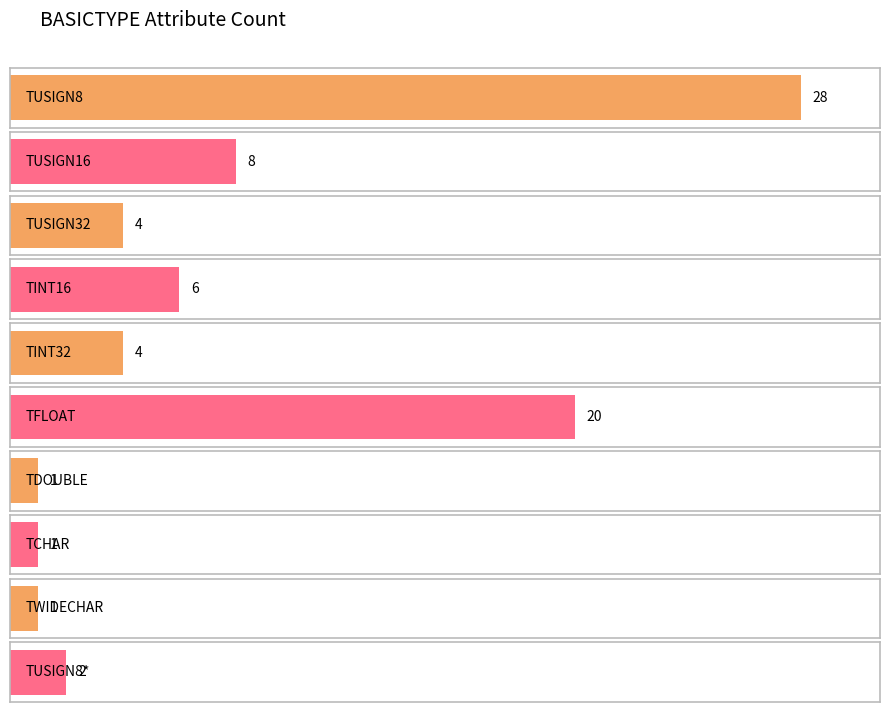

What is the smallest value displayed?

1